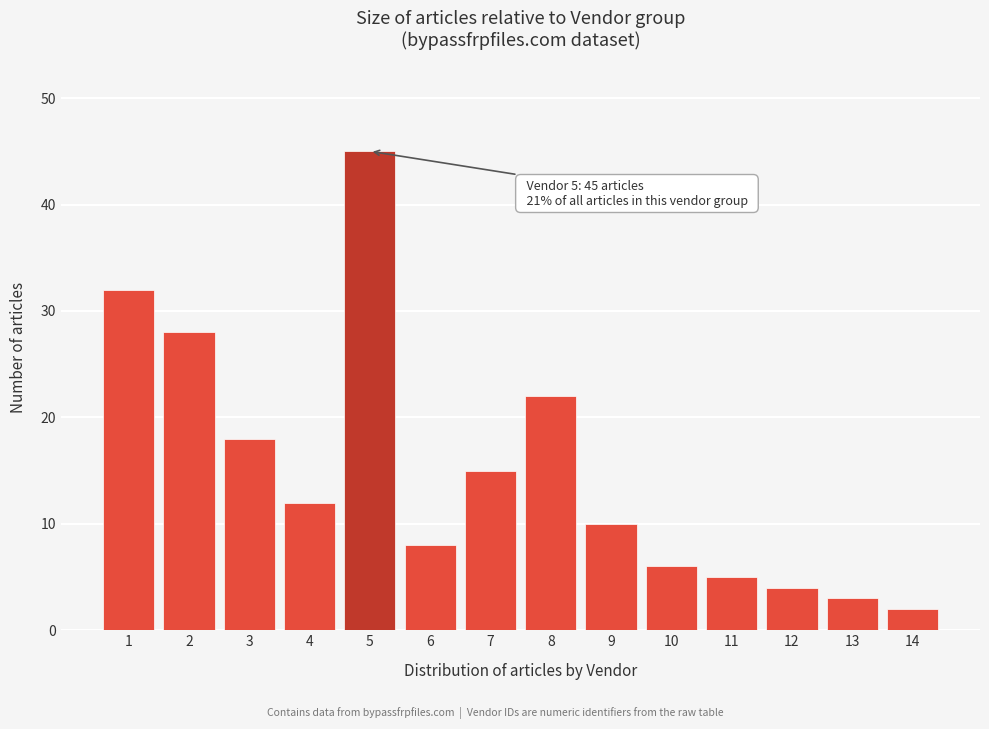

Reading left to right, what are all the values shown in this chart?

32	28	18	12	45	8	15	22	10	6	5	4	3	2